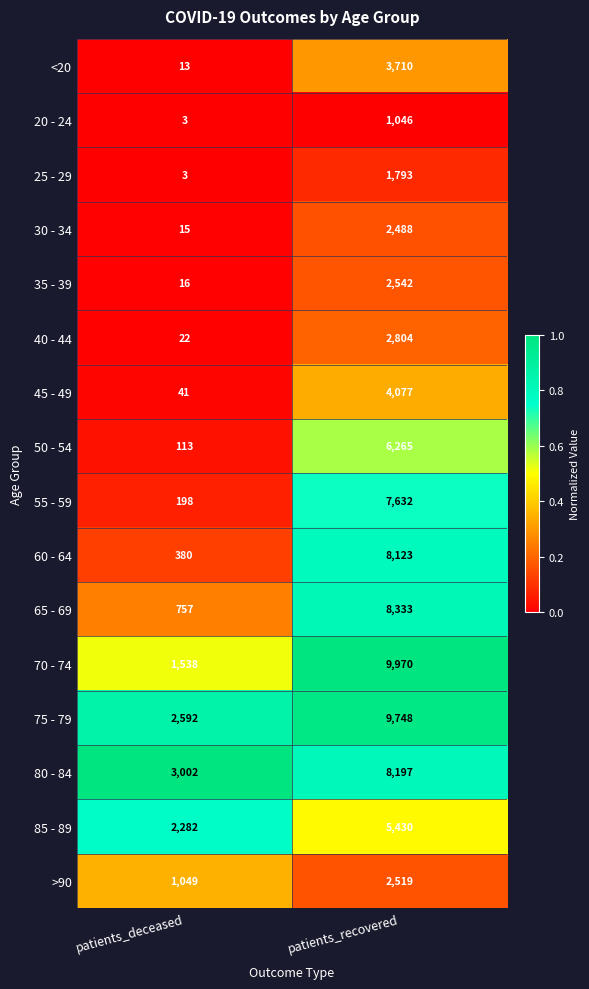

What is the difference between the 85 - 89 values at patients_recovered and patients_deceased?

3148